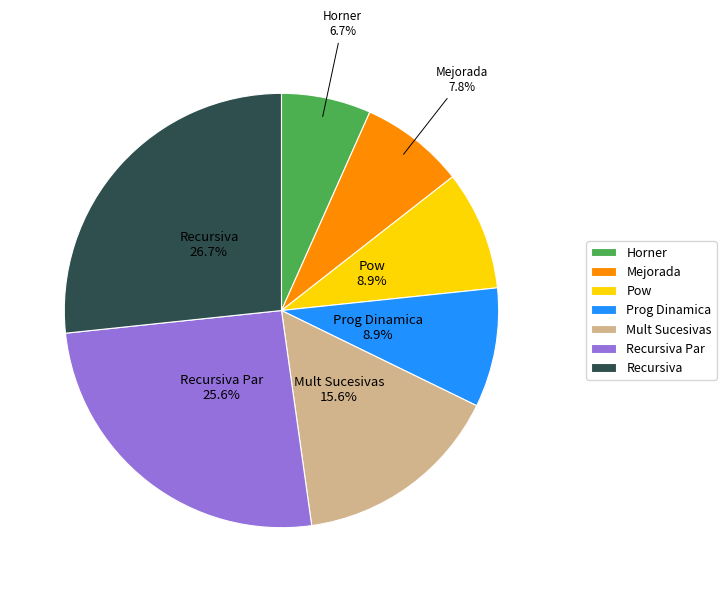

Between Recursiva Par and Mejorada, which is larger?

Recursiva Par